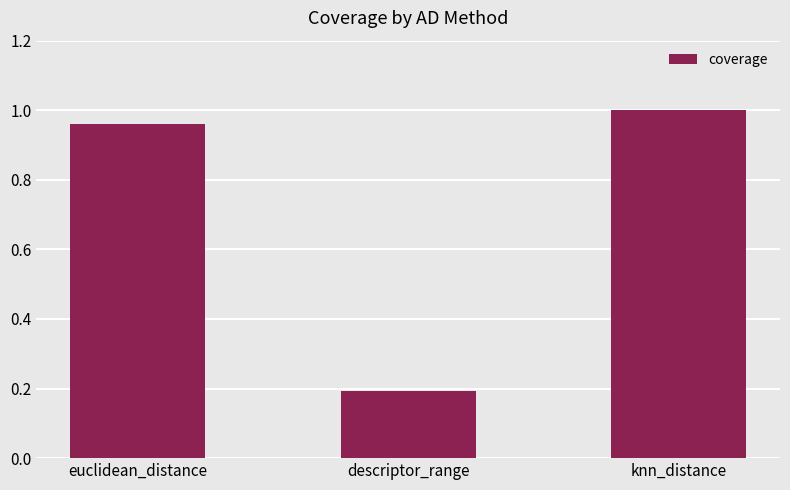

Which category has the highest value across all series?

knn_distance